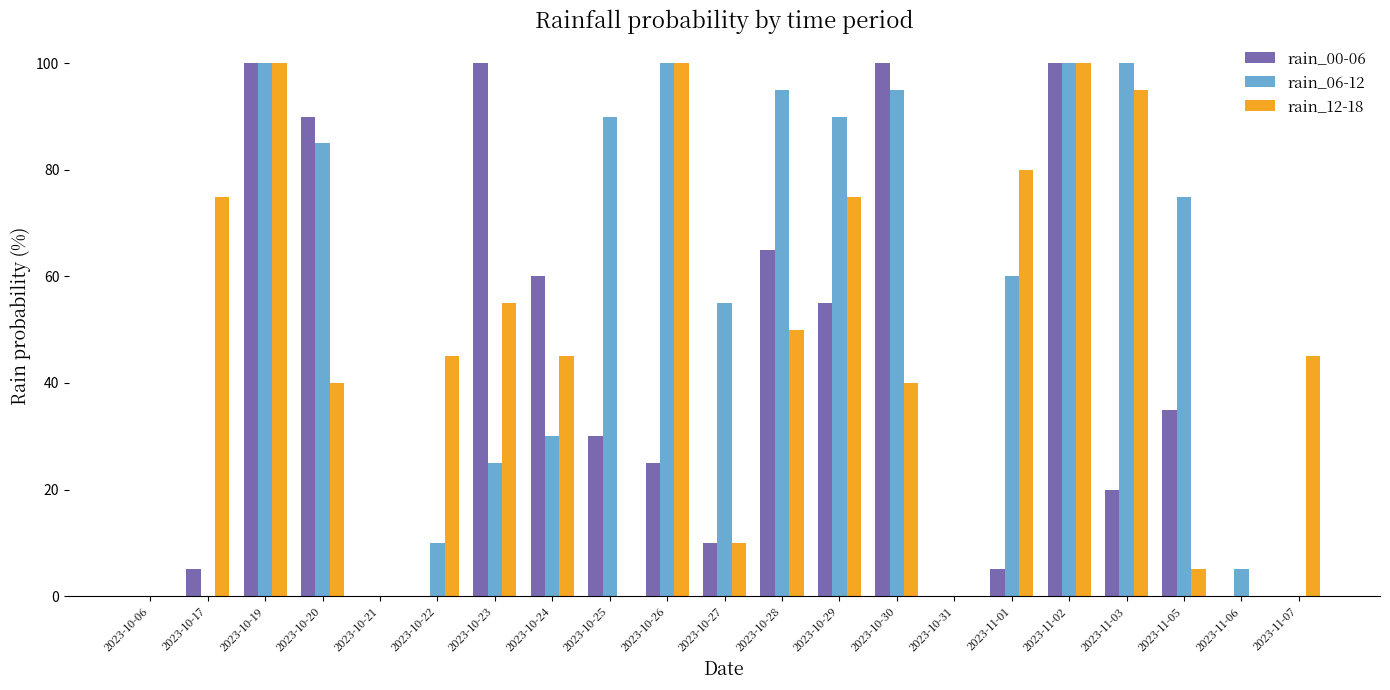

Reading left to right, what are all the values shown in this chart?

rain_00-06: 0	5	100	90	0	0	100	60	30	25	10	65	55	100	0	5	100	20	35	0	0
rain_06-12: 0	0	100	85	0	10	25	30	90	100	55	95	90	95	0	60	100	100	75	5	0
rain_12-18: 0	75	100	40	0	45	55	45	0	100	10	50	75	40	0	80	100	95	5	0	45